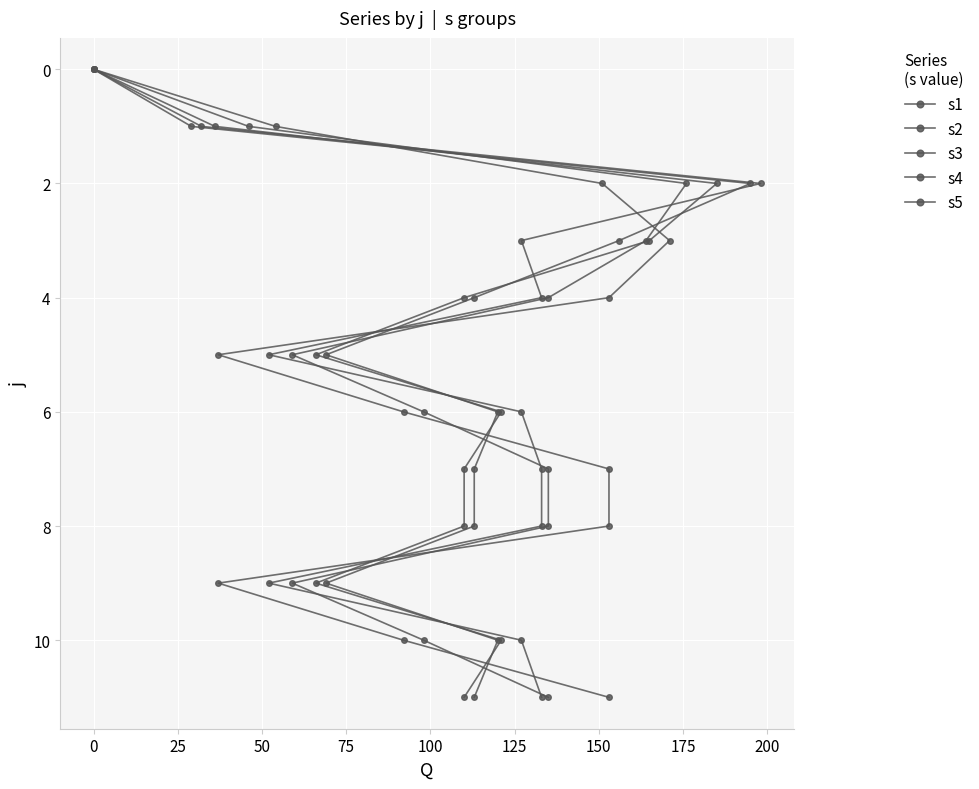

How many distinct data groups are displayed?

5